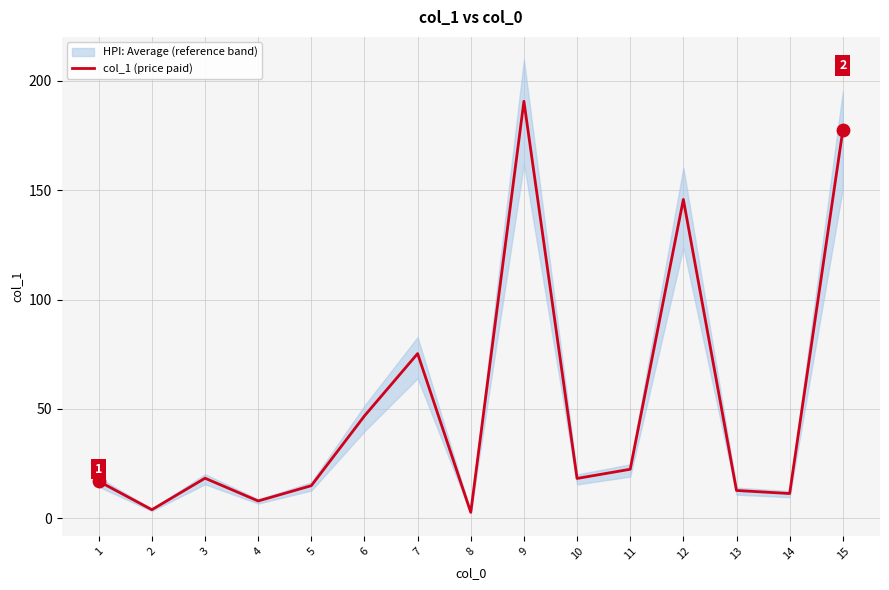

Which has a higher value, 2 or 14?

14